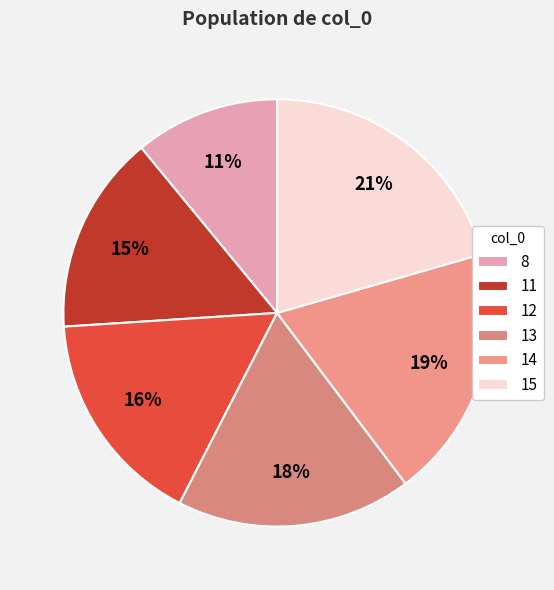

To the nearest percent, what is the difference between the largest and smallest slice percentages?

10%